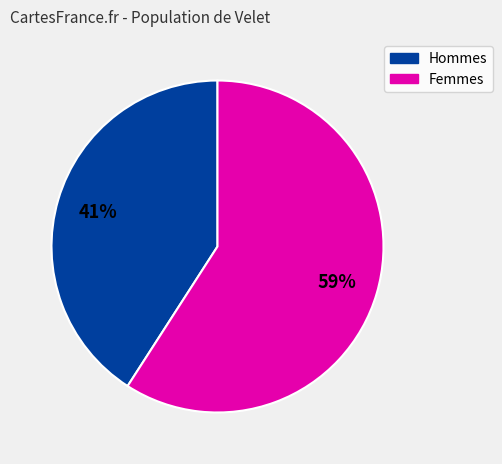

To the nearest percent, what is the difference between the largest and smallest slice percentages?

18%